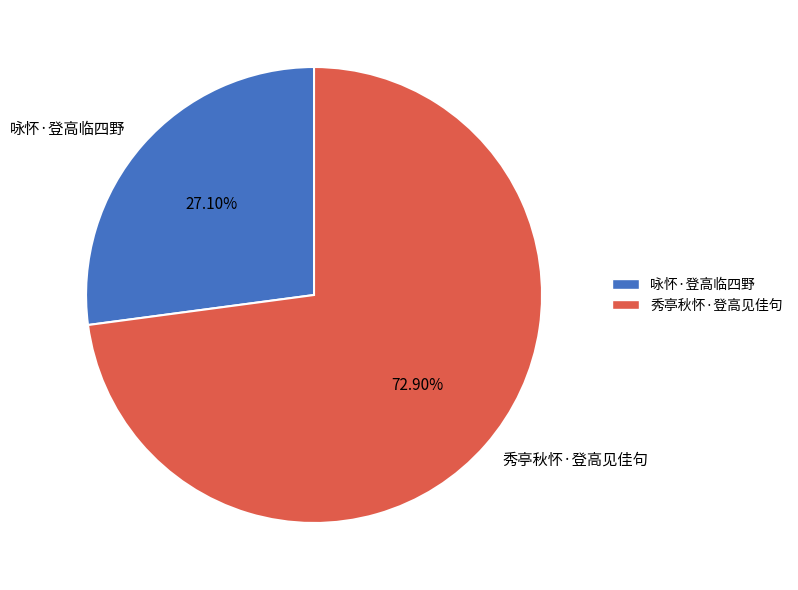

How many segments does this pie chart have?

2